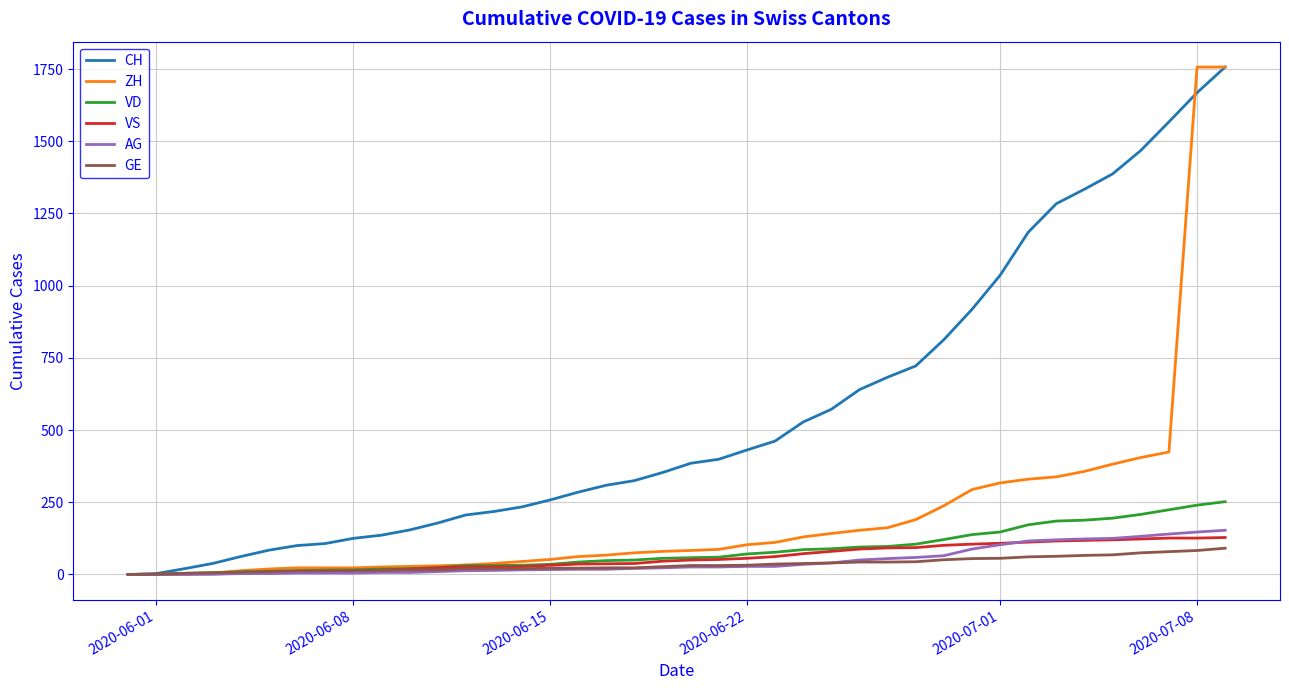

Which series has the largest total across all categories?

CH